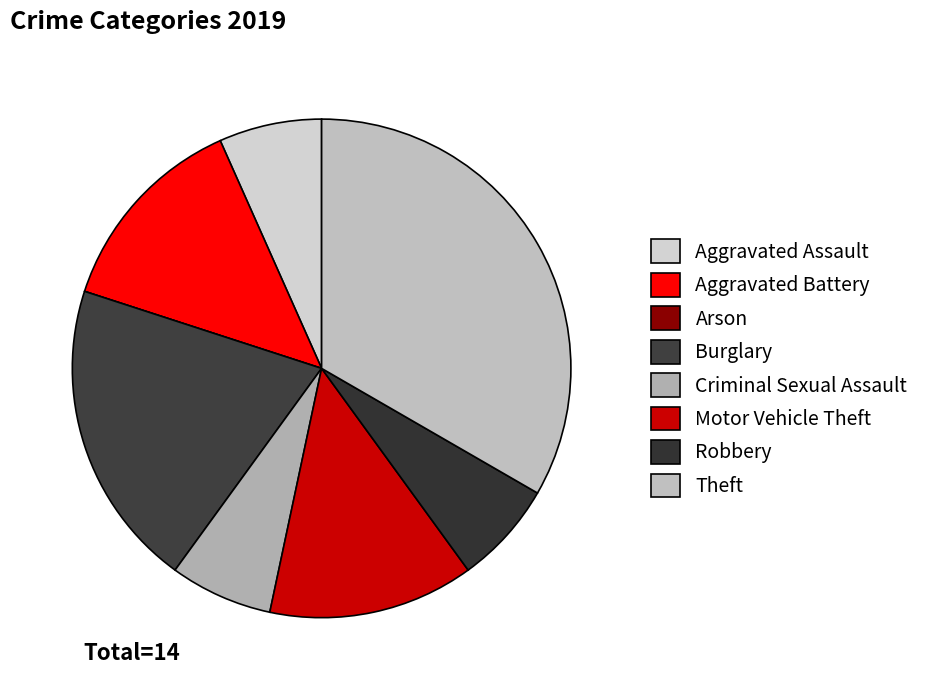

Do Burglary and Robbery together represent more than half of the pie?

No